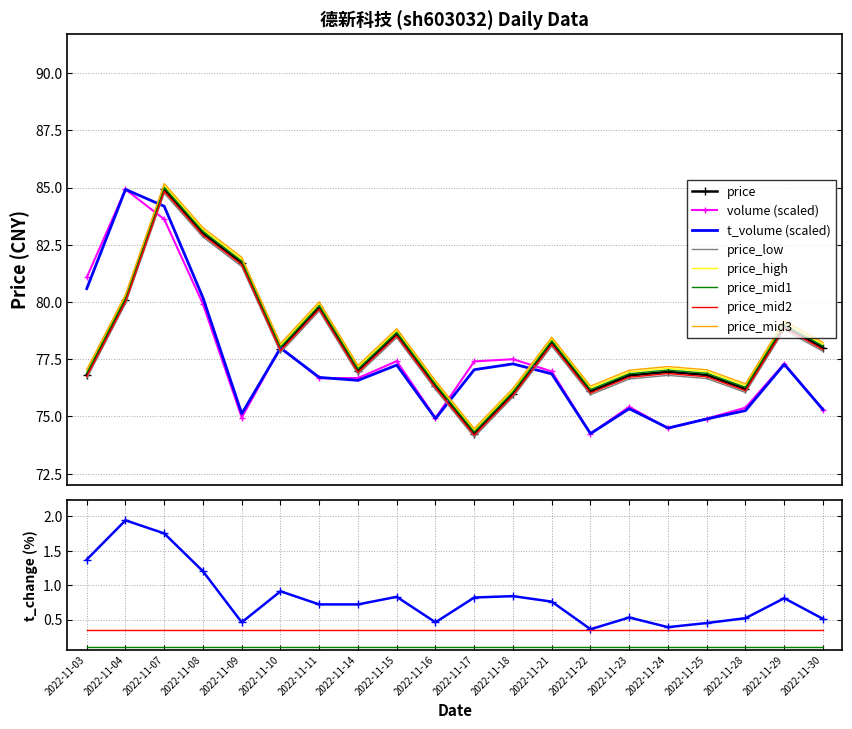

Rank the series at 2022-11-08 from highest to lowest value.

price, t_volume, volume, t_change